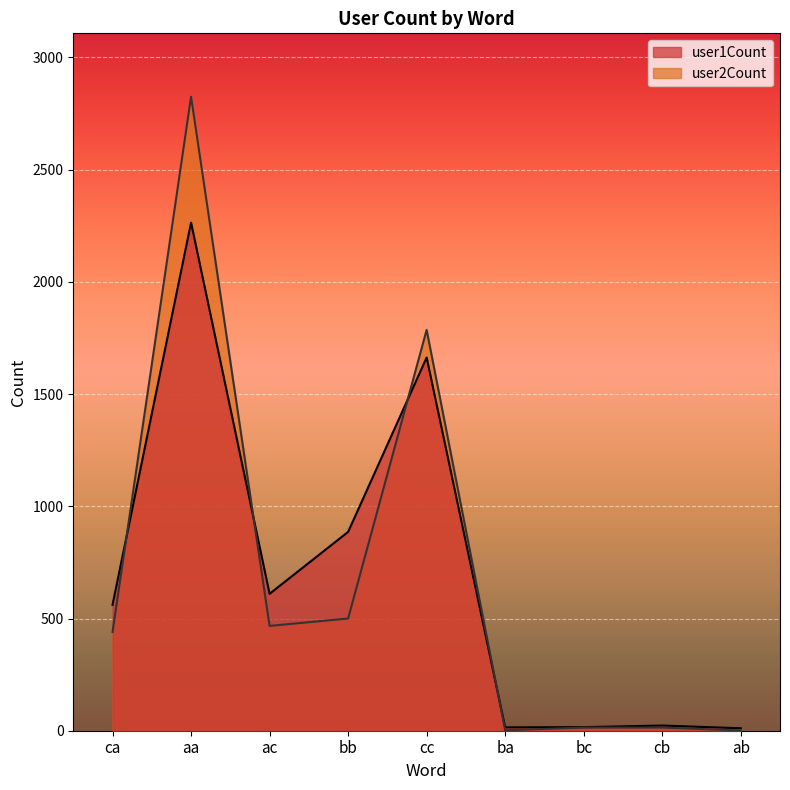

Where does the user1Count series first go above 561?

aa